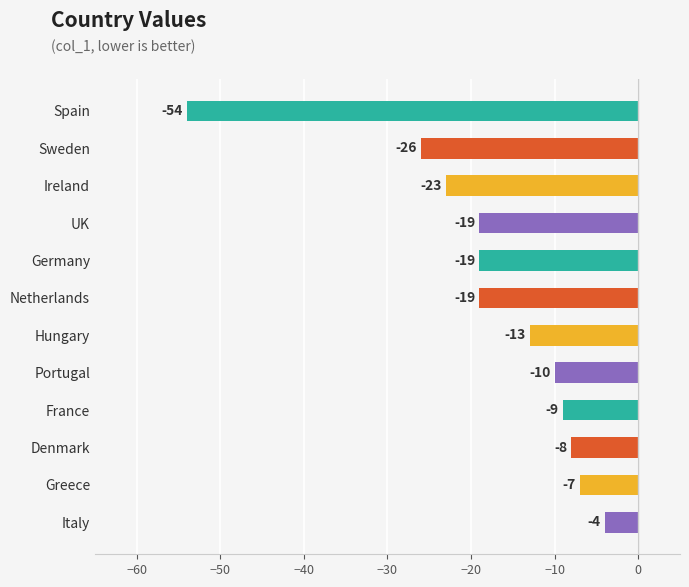

Is it true that the value at Denmark is -4?

False